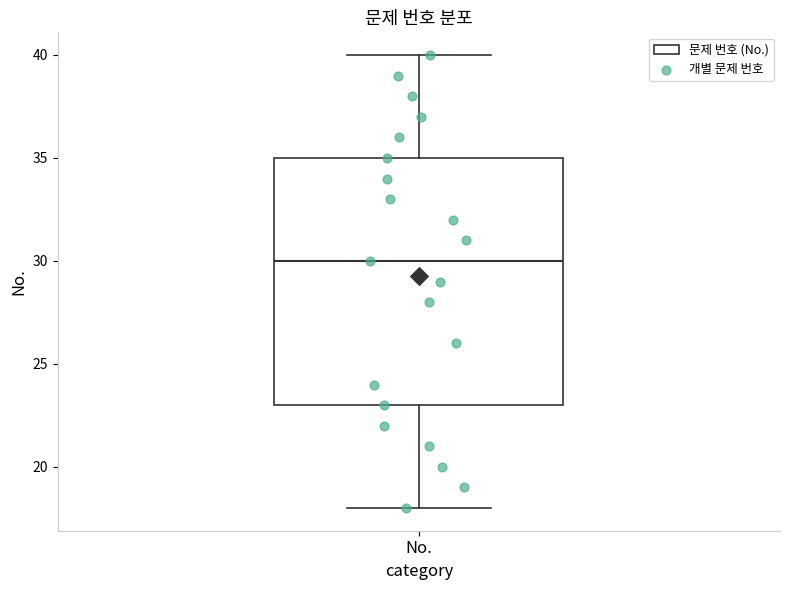

Transcribe this box plot: give where the median line is, the range the box spans, and where the two whiskers end, as read against the y-axis. The values are not printed on the chart, so give them approximately, as read against the axis.

median 30, box 23 to 35, whiskers 18 to 40